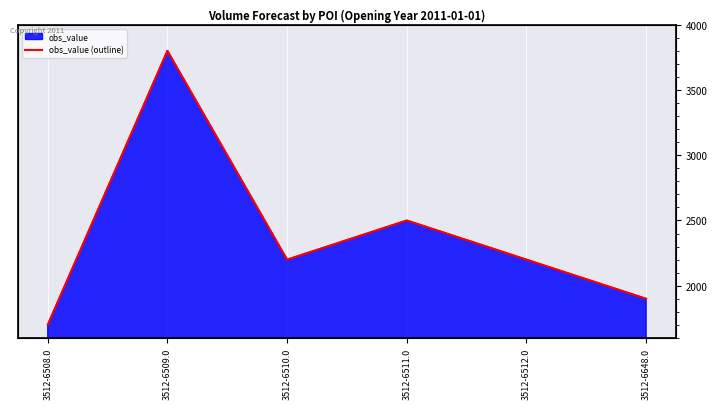

Where is the first local maximum?

3512-6509.0